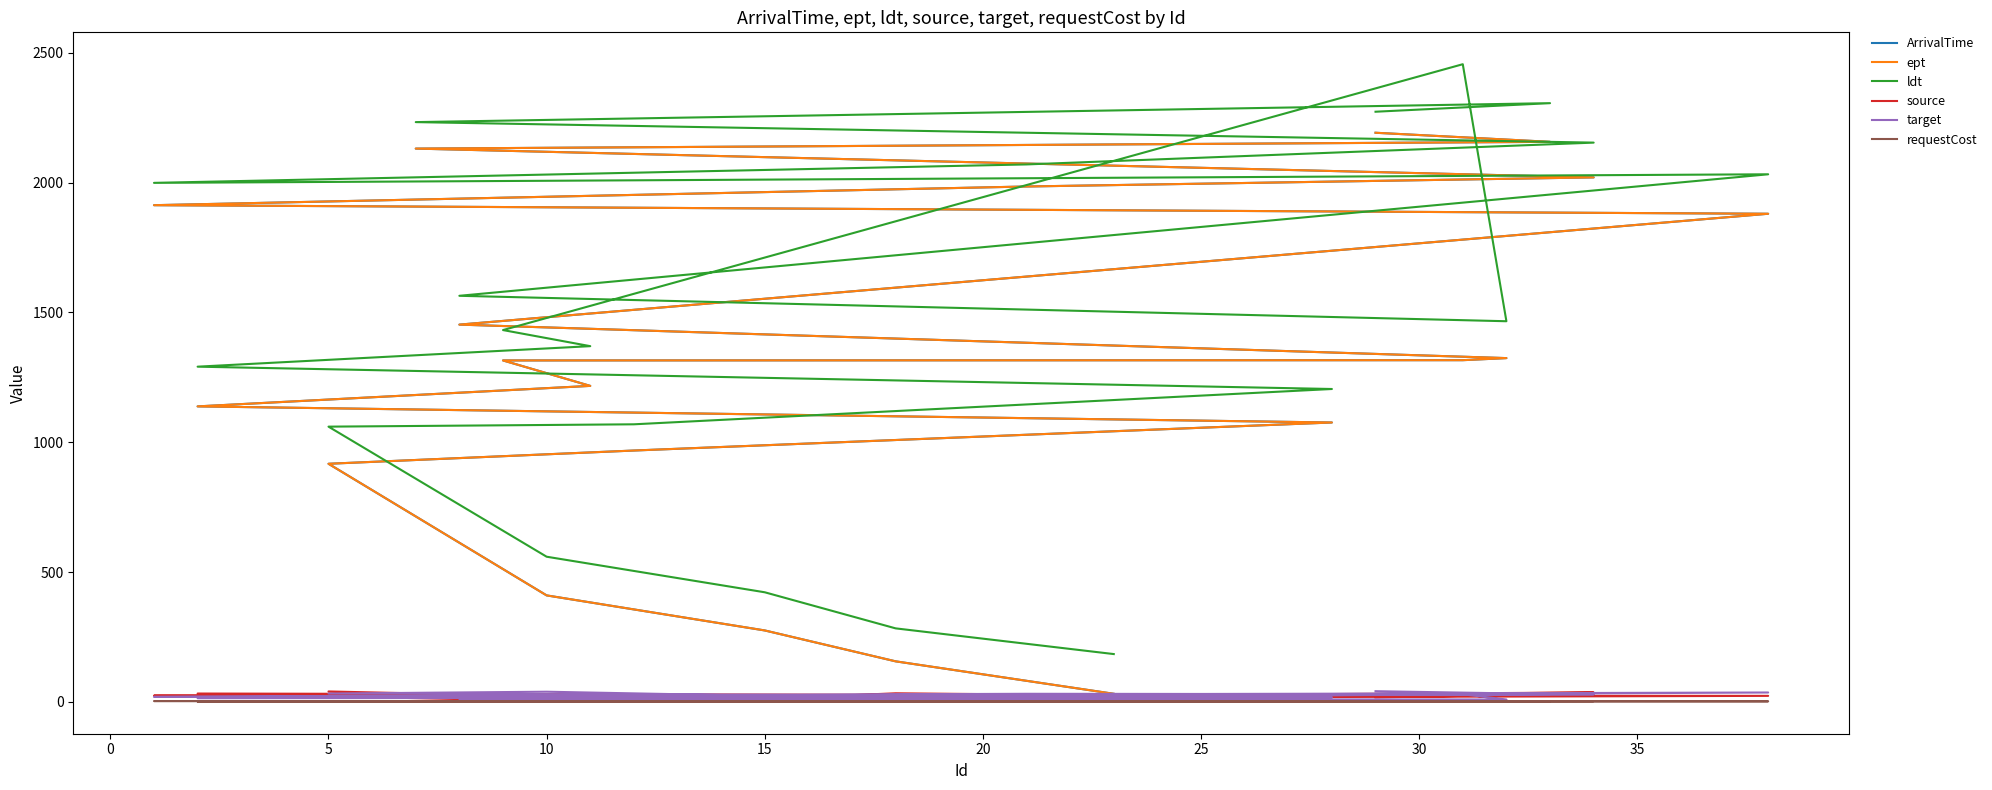

What is the sum of the source values at 25 and 5?

35